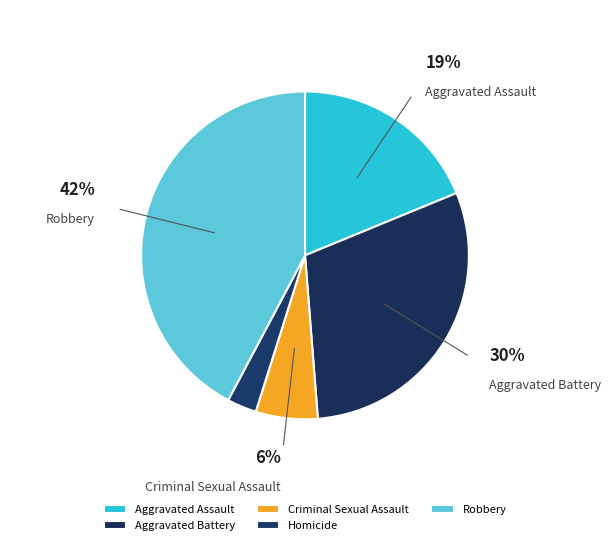

True or false: Aggravated Assault accounts for 19% of the total.

True